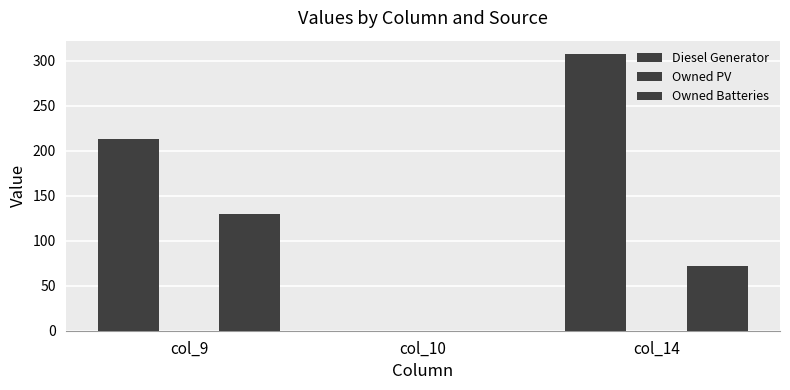

True or false: Diesel Generator has a value of 0 at col_10.

True